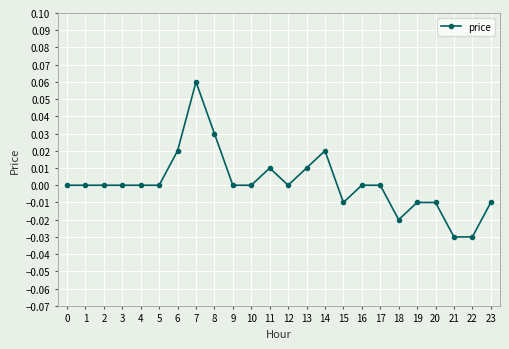

True or false: there are more than 2 points higher than both neighbors.

True